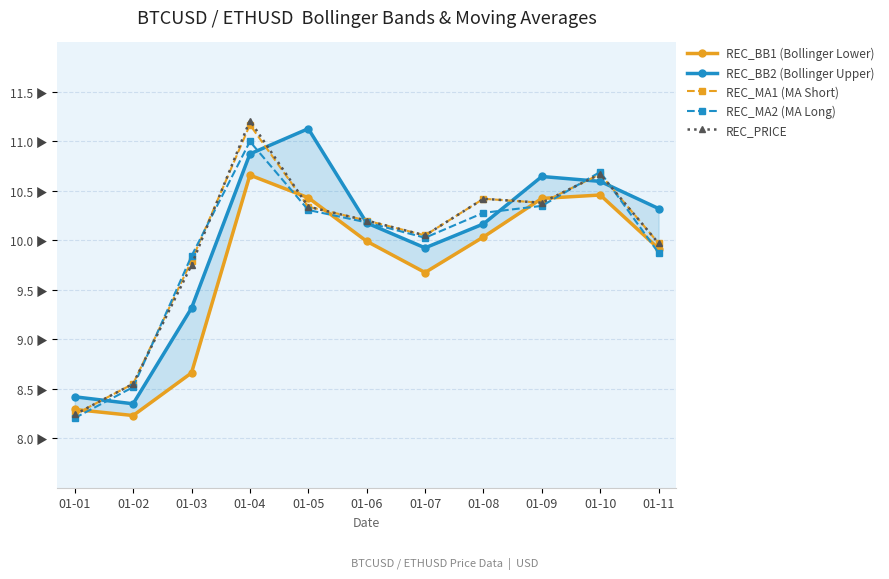

What is the difference between the second highest and minimum values in the REC_PRICE series?

2.4